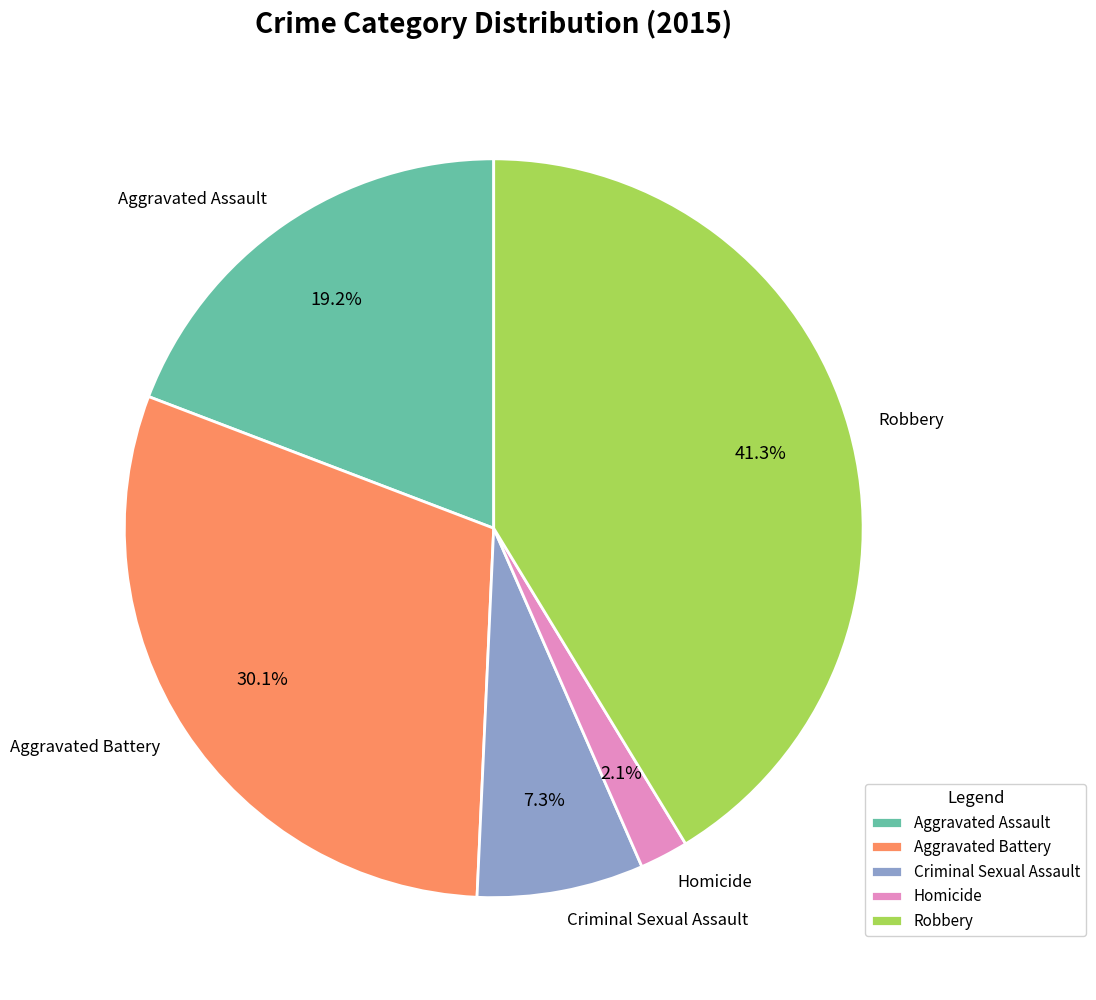

Does any single category account for the majority?

No